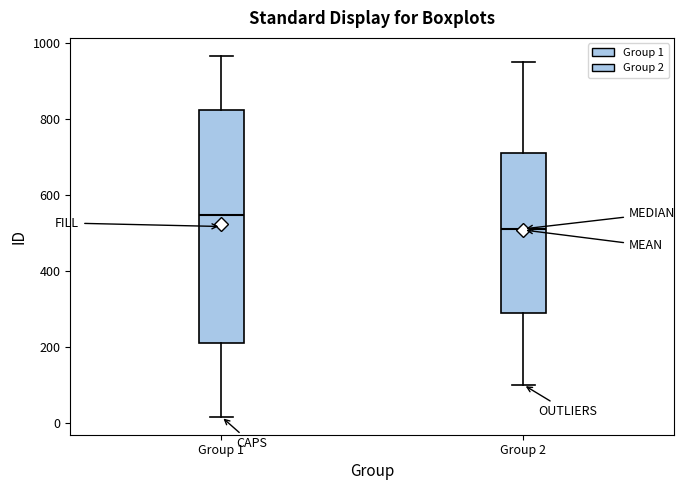

Comparing the boxes themselves (not the whiskers), which one is the tallest?

Group 1